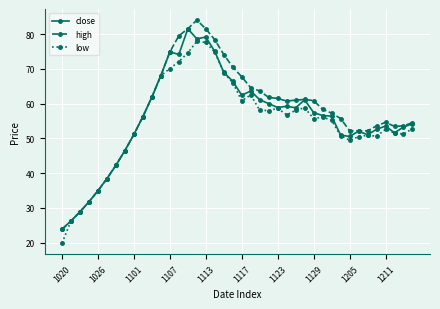

What are all the series names shown in the legend?

close, high, low